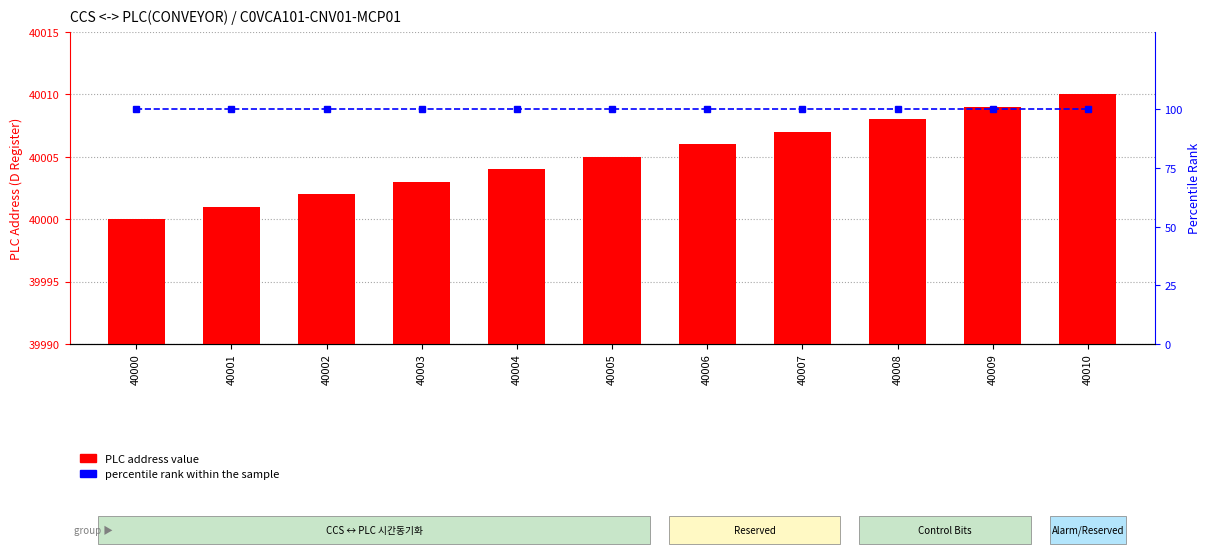

List the series in order of their peak value, lowest first.

percentile rank within the sample, PLC address value